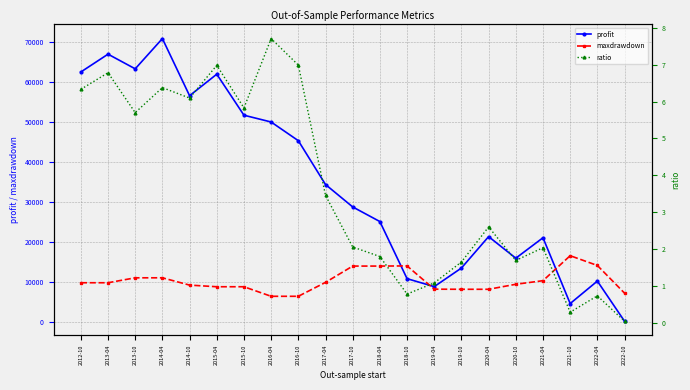

True or false: ratio and profit cross at least once.

False